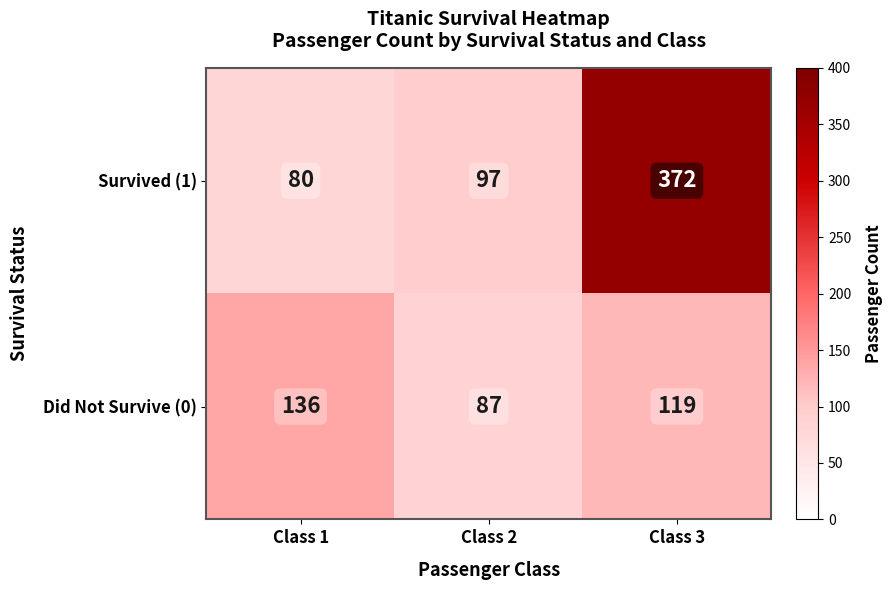

Count the number of data series in this chart.

2